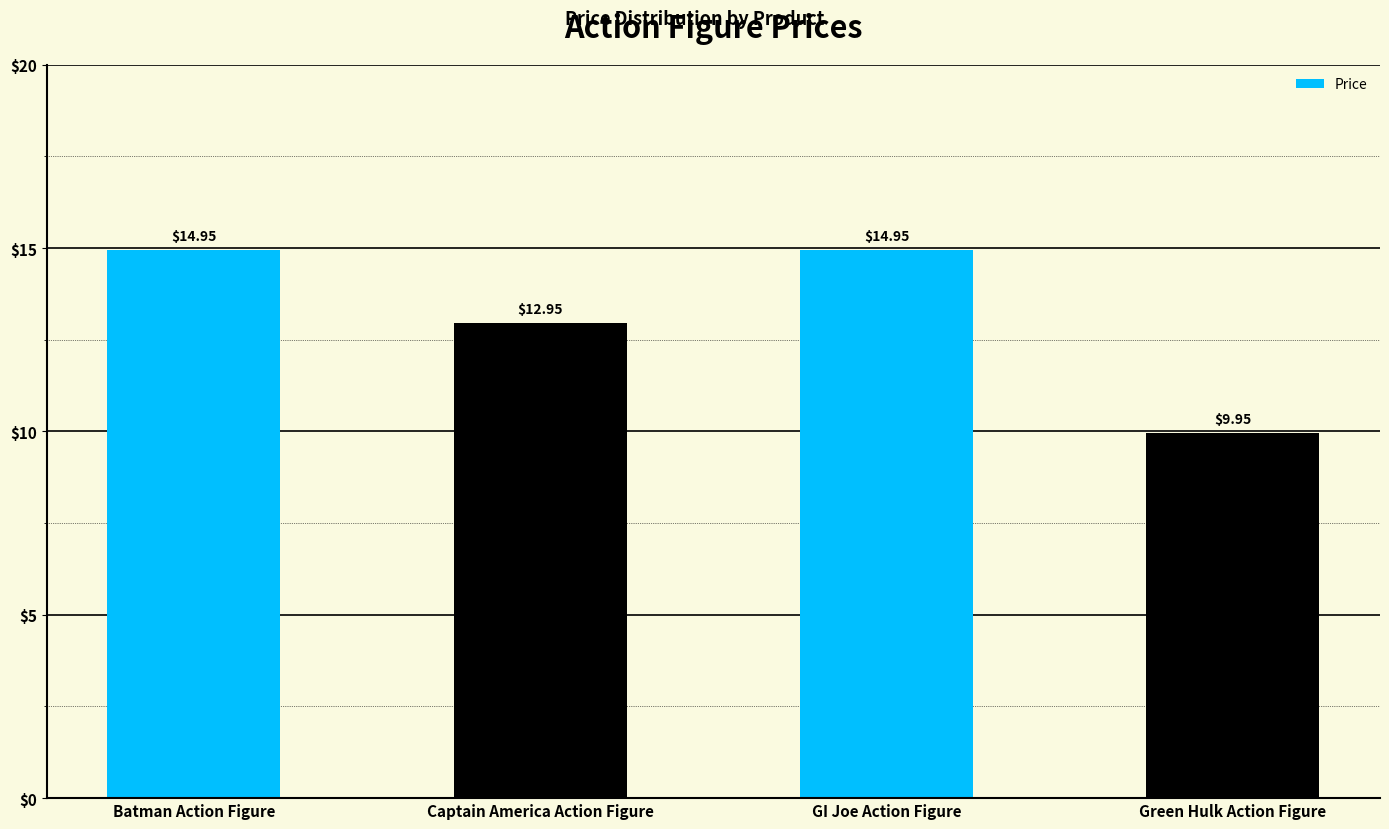

True or false: the data shows 7.5 at GI Joe Action Figure.

False